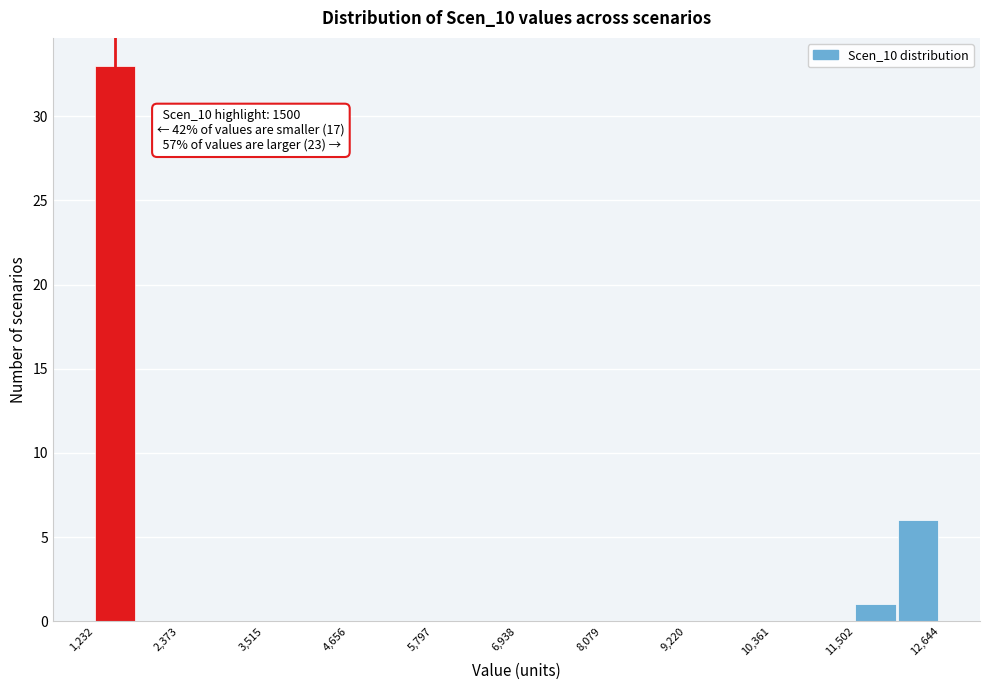

Read against the x-axis, roughly where is the centre of the tallest bar?

1600